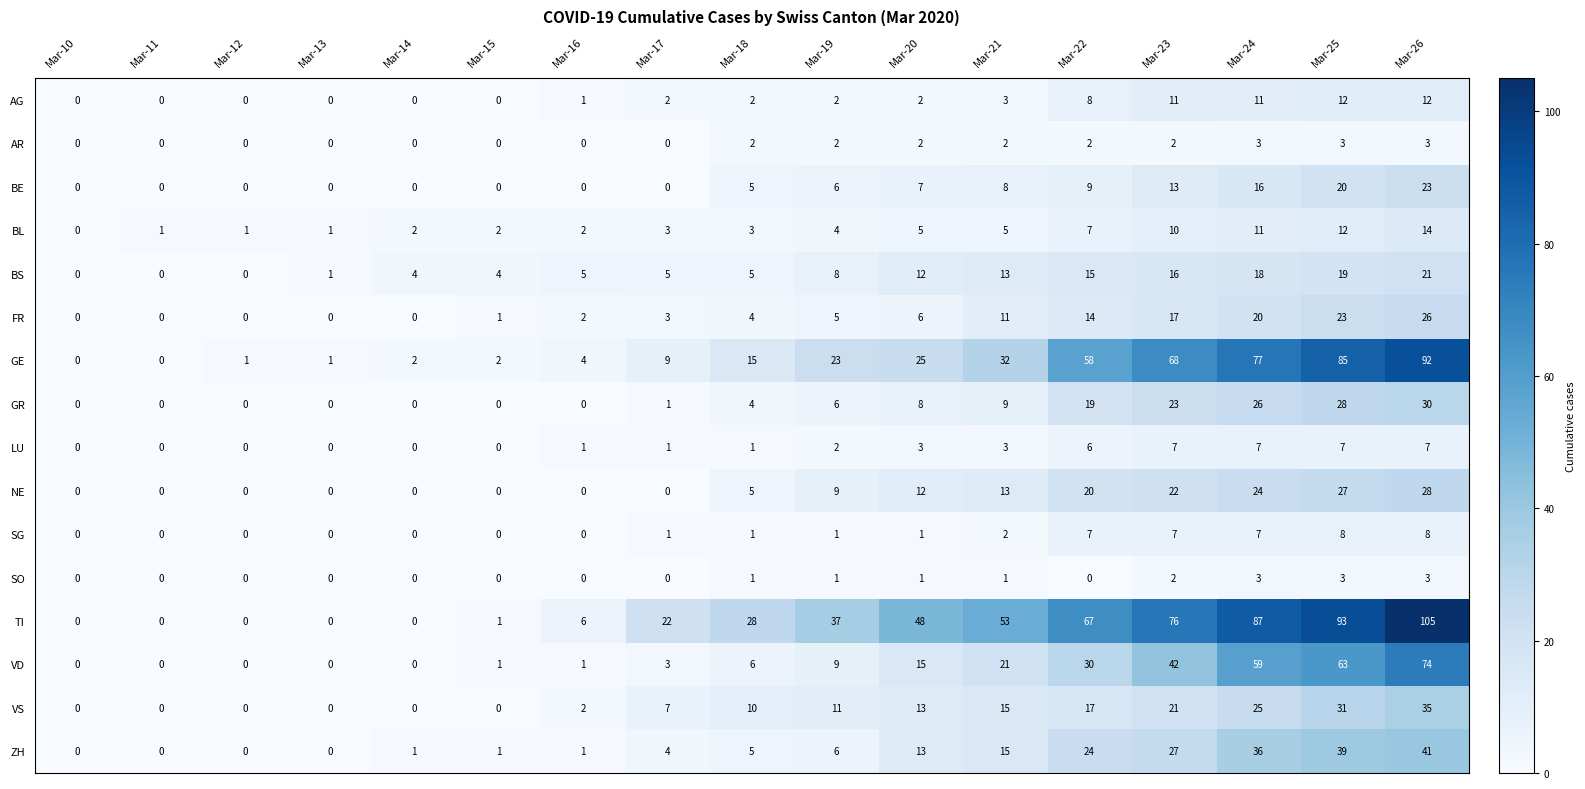

Which series has the widest spread of values?

TI